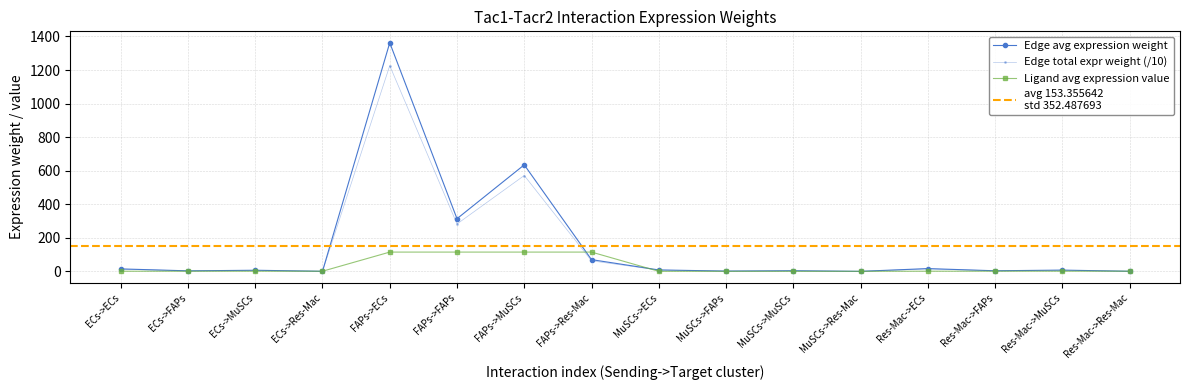

True or false: Ligand average expression value and Edge average expression weight intersect in this chart.

True